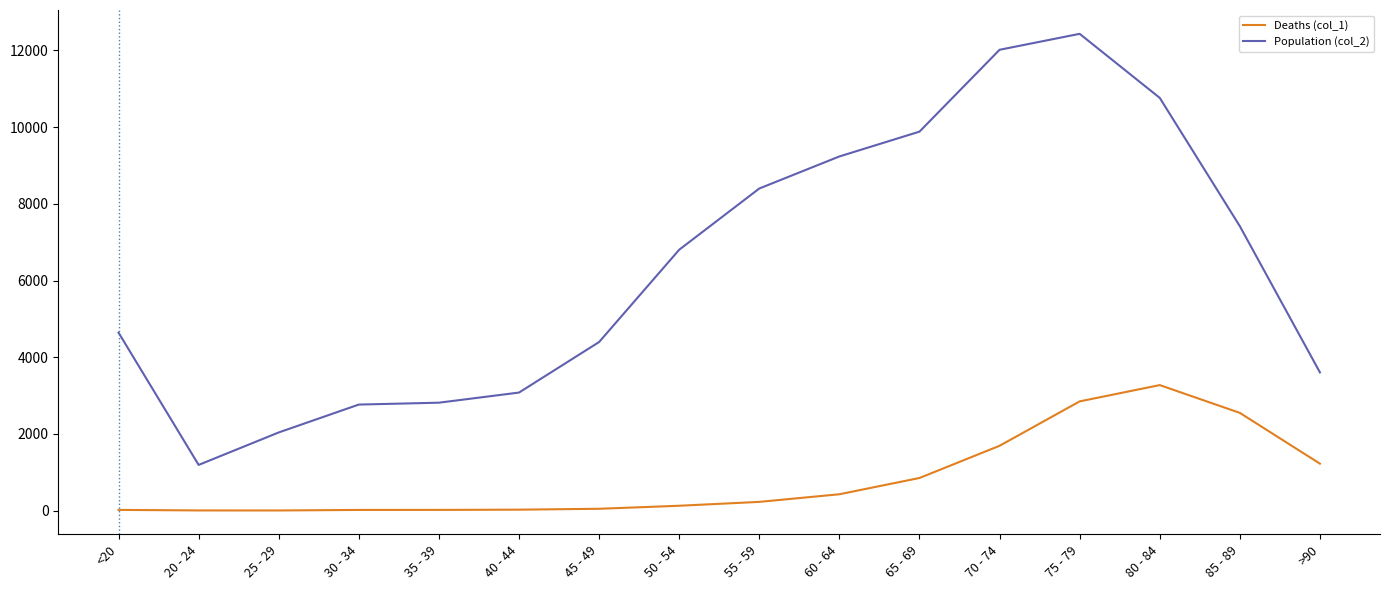

Between 40 - 44 and 45 - 49, which series saw the biggest shift?

Population (col_2)